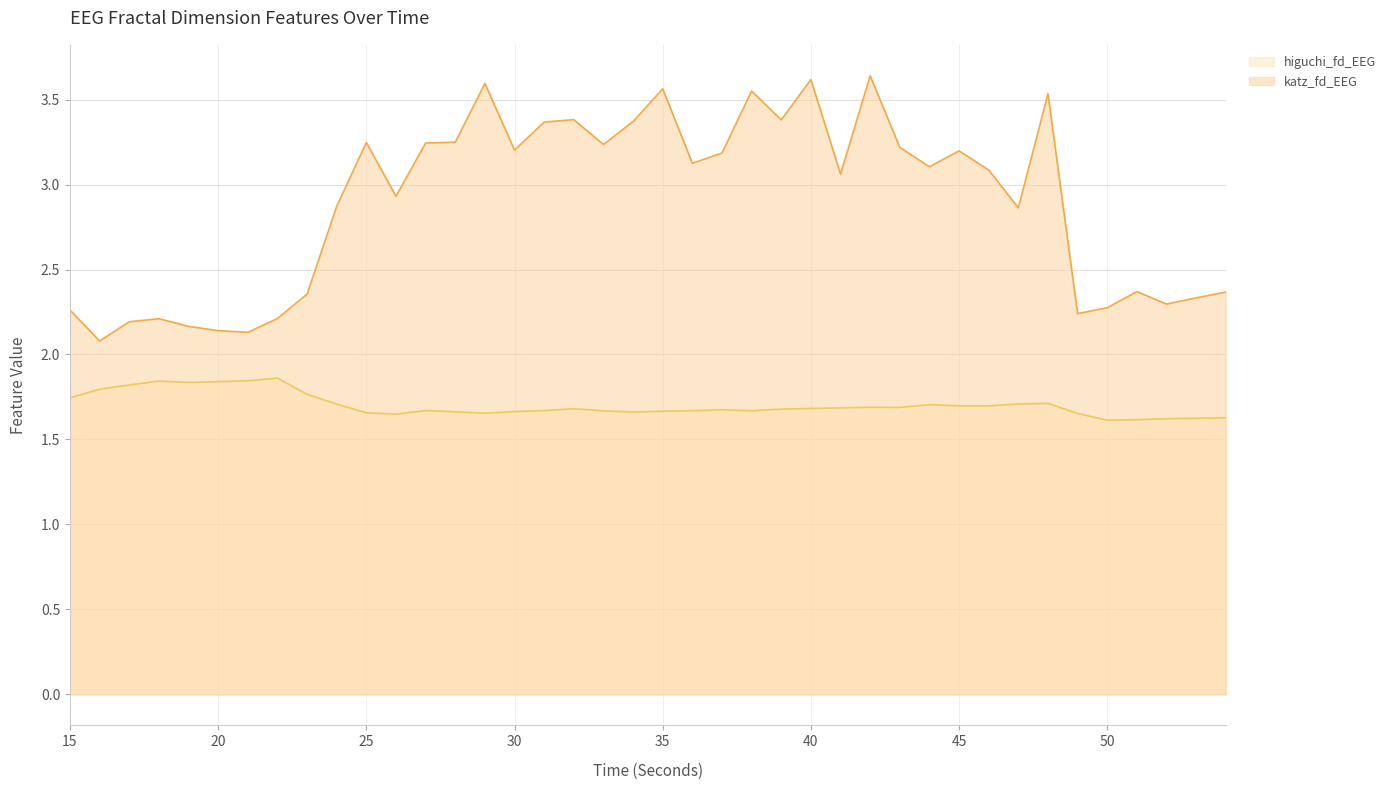

Reading right to left, transcribe all the data shown in this chart.

higuchi_fd_EEG: 54=1.6	53=1.6	52=1.6	51=1.6	50=1.6	49=1.7	48=1.7	47=1.7	46=1.7	45=1.7	44=1.7	43=1.7	42=1.7	41=1.7	40=1.7	39=1.7	38=1.7	37=1.7	36=1.7	35=1.7	34=1.7	33=1.7	32=1.7	31=1.7	30=1.7	29=1.7	28=1.7	27=1.7	26=1.6	25=1.7	24=1.7	23=1.8	22=1.9	21=1.8	20=1.8	19=1.8	18=1.8	17=1.8	16=1.8	15=1.7
katz_fd_EEG: 54=2.4	53=2.3	52=2.3	51=2.4	50=2.3	49=2.2	48=3.5	47=2.9	46=3.1	45=3.2	44=3.1	43=3.2	42=3.6	41=3.1	40=3.6	39=3.4	38=3.6	37=3.2	36=3.1	35=3.6	34=3.4	33=3.2	32=3.4	31=3.4	30=3.2	29=3.6	28=3.2	27=3.2	26=2.9	25=3.2	24=2.9	23=2.4	22=2.2	21=2.1	20=2.1	19=2.2	18=2.2	17=2.2	16=2.1	15=2.3